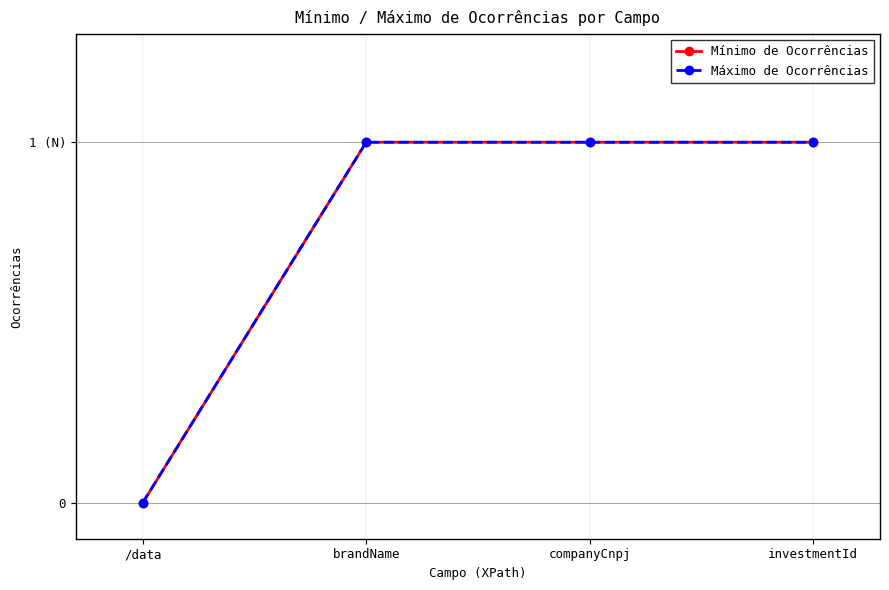

Does the chart have visible grid lines?

Yes